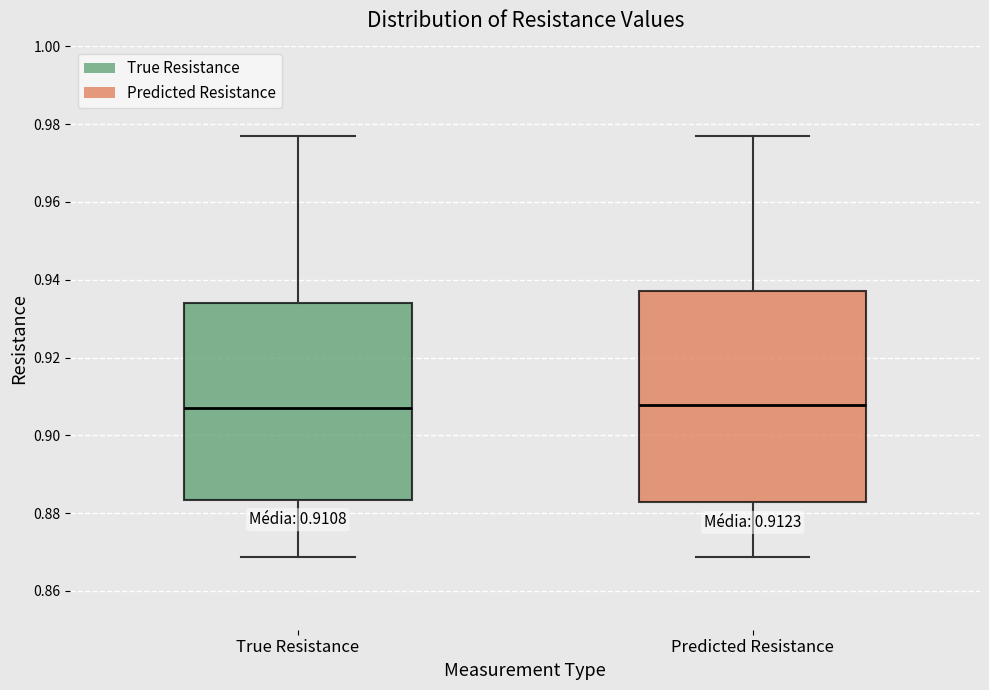

Which box is the tallest, from its lower edge to its upper edge?

Predicted Resistance